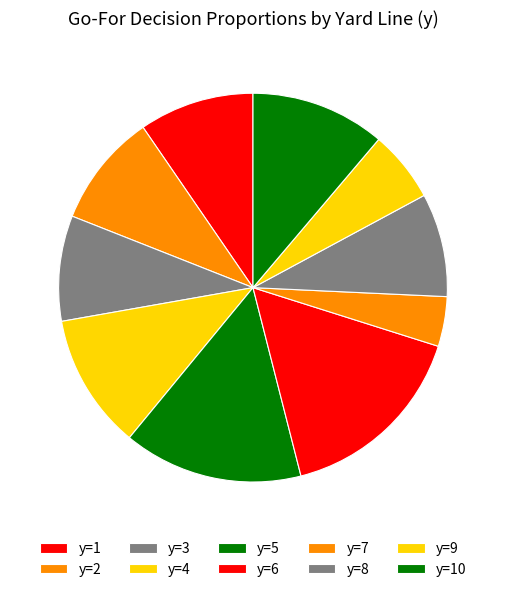

How many segments does this pie chart have?

10